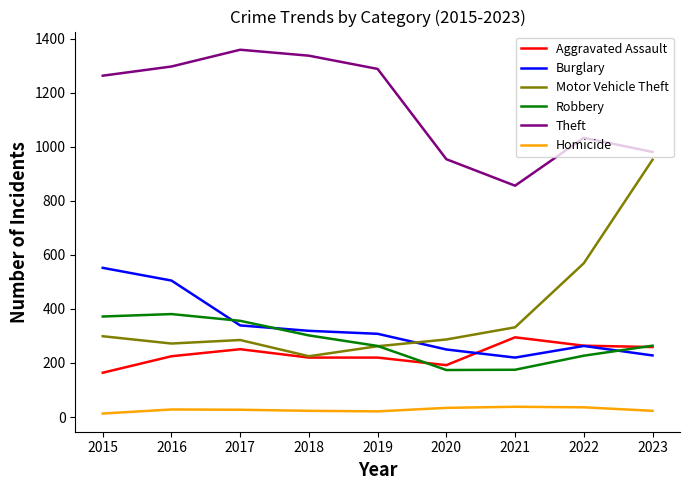

True or false: Burglary and Theft intersect in this chart.

False